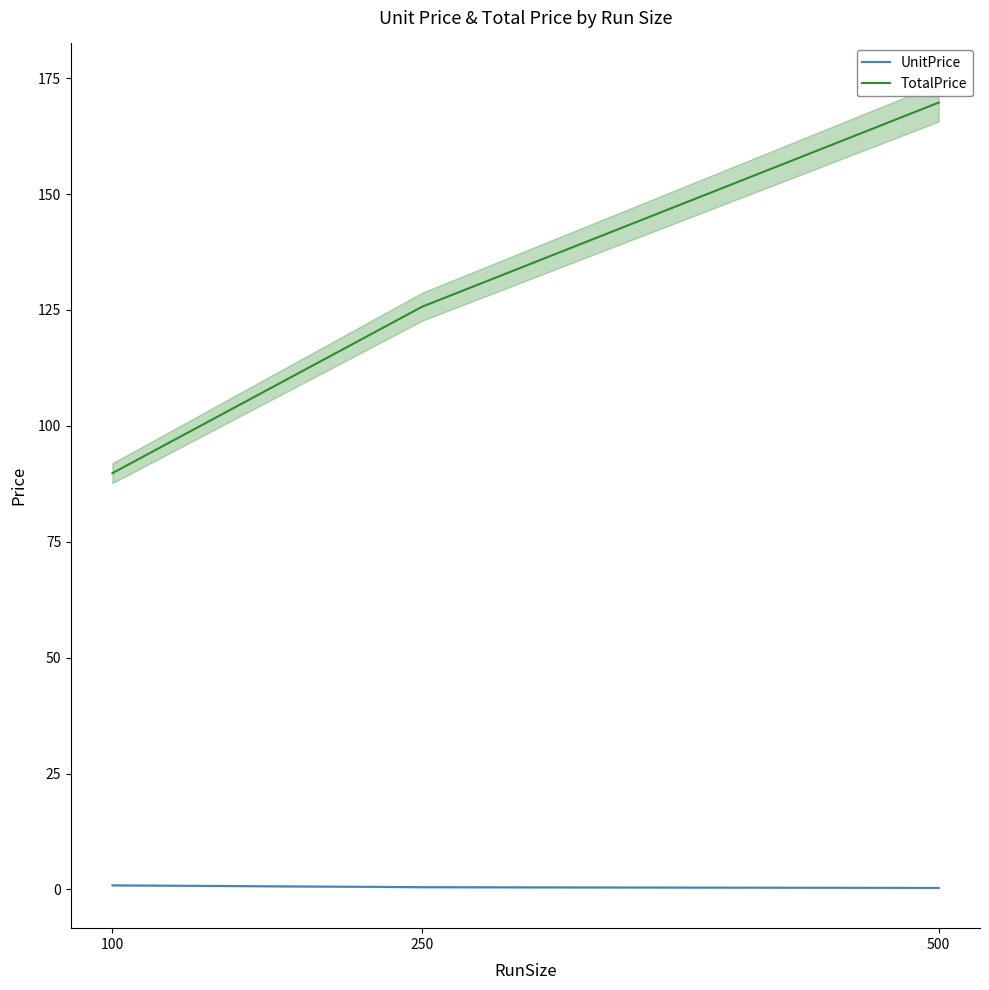

Count the number of data series in this chart.

2